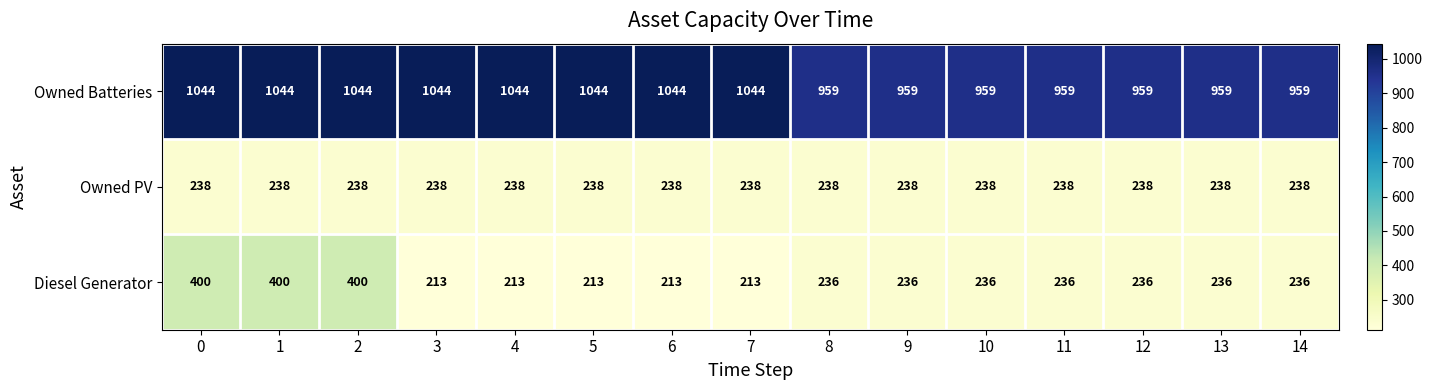

What is the difference between the maximum and minimum values in the Owned Batteries series?

85